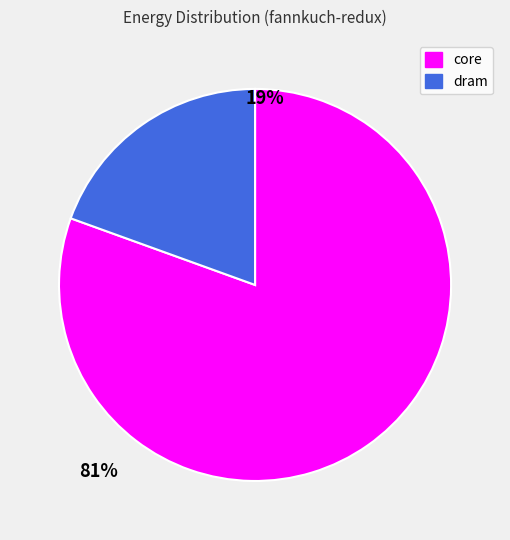

Do core and dram together represent more than half of the pie?

Yes